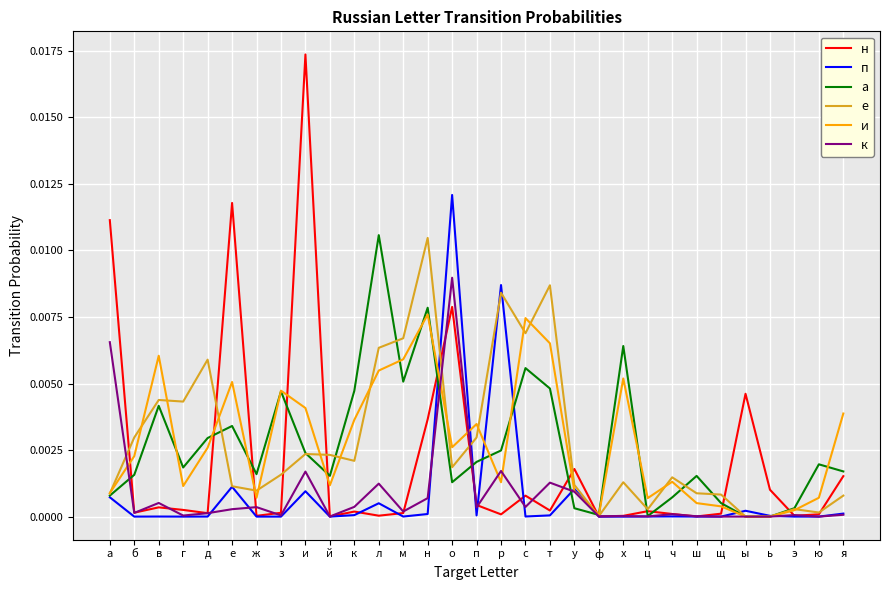

True or false: а and е intersect in this chart.

True